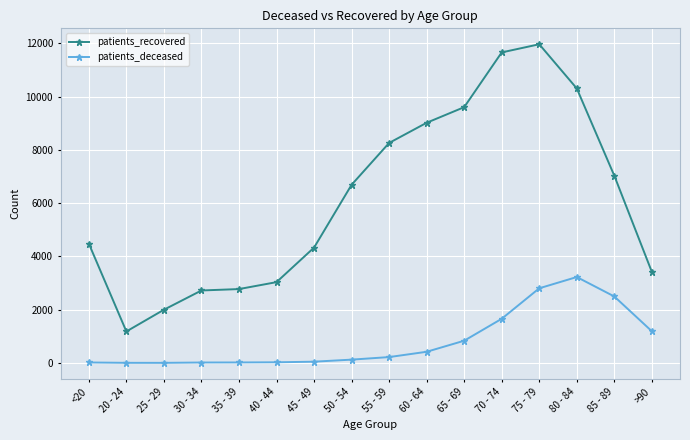

In patients_deceased, how many points are higher than both neighbors (excluding endpoints)?

1